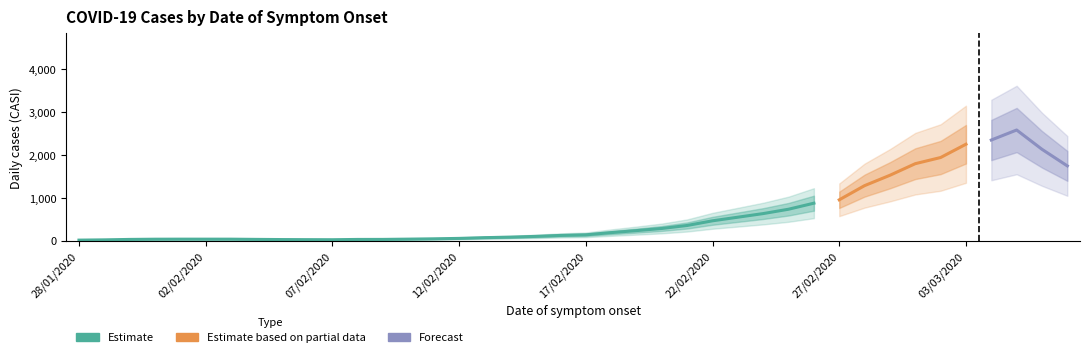

The chart shows a value of 30 at 11/02/2020. True or false?

True